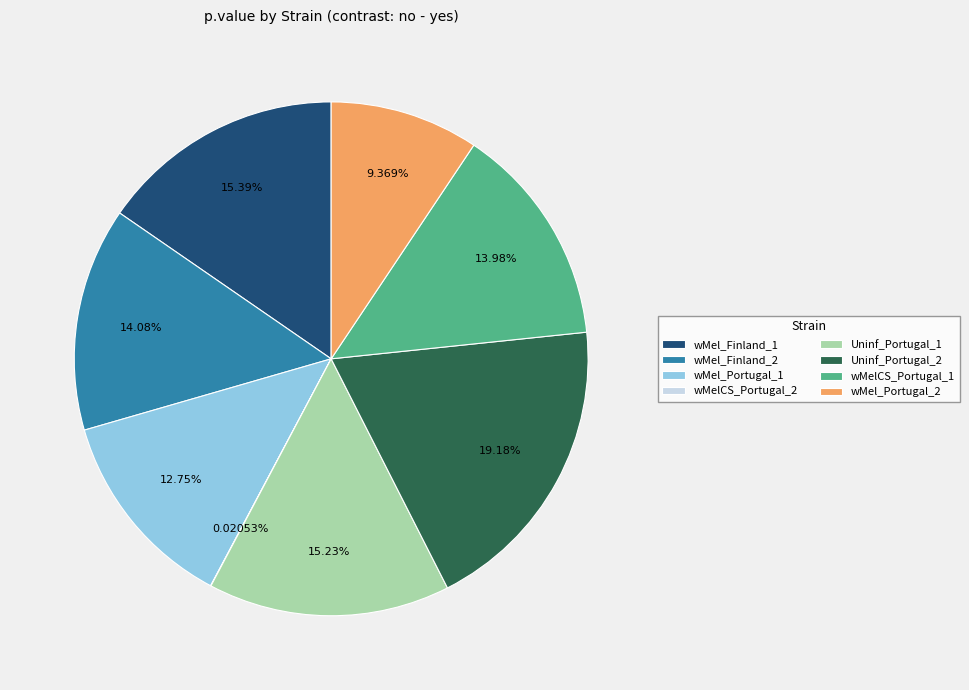

Is wMelCS_Portugal_1 the majority of the pie?

No